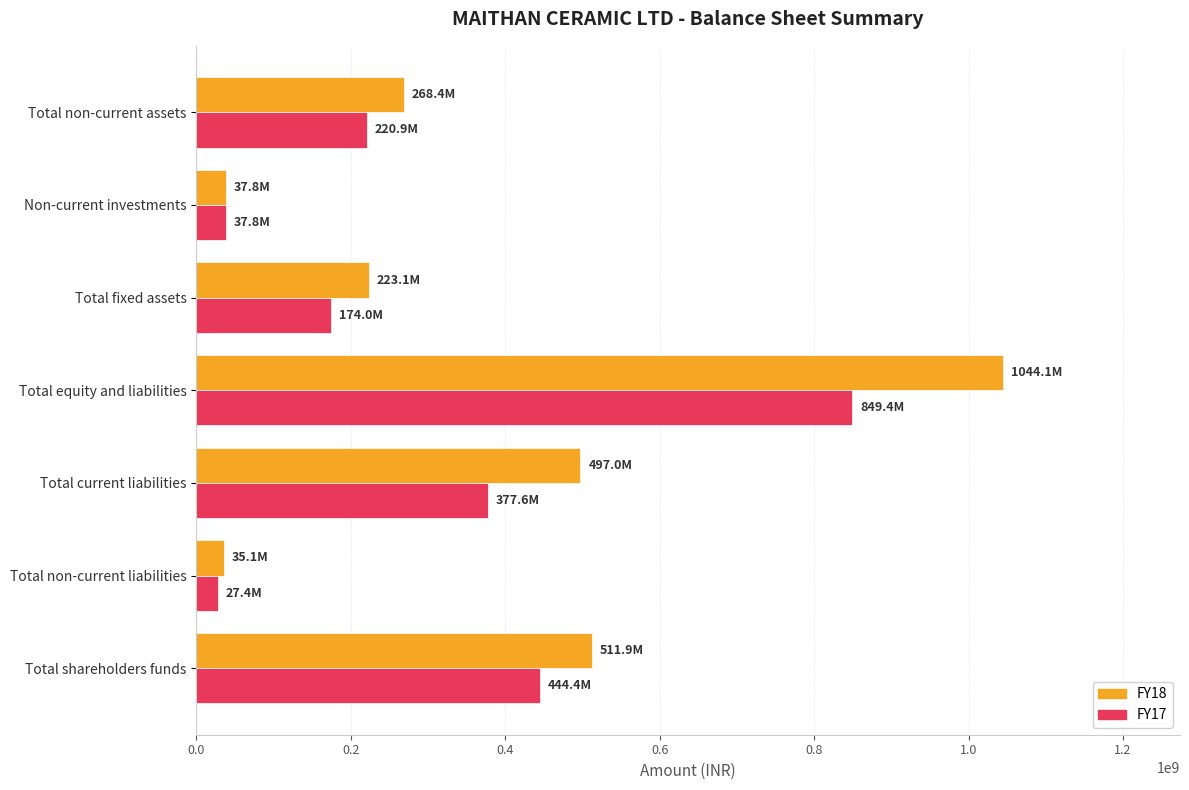

Which series has the largest range (max minus min)?

FY18